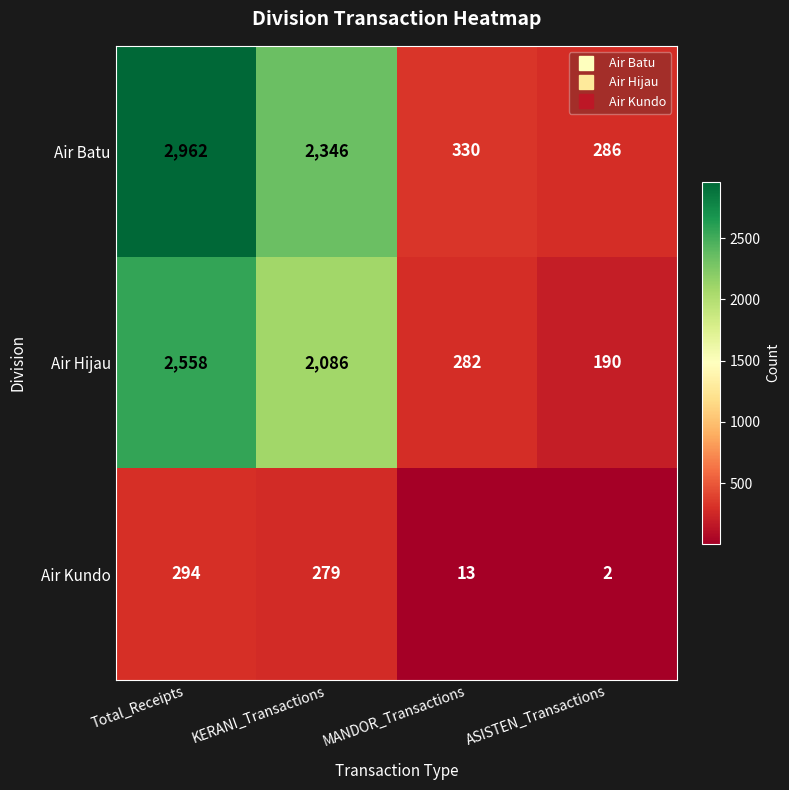

How many distinct data groups are displayed?

3